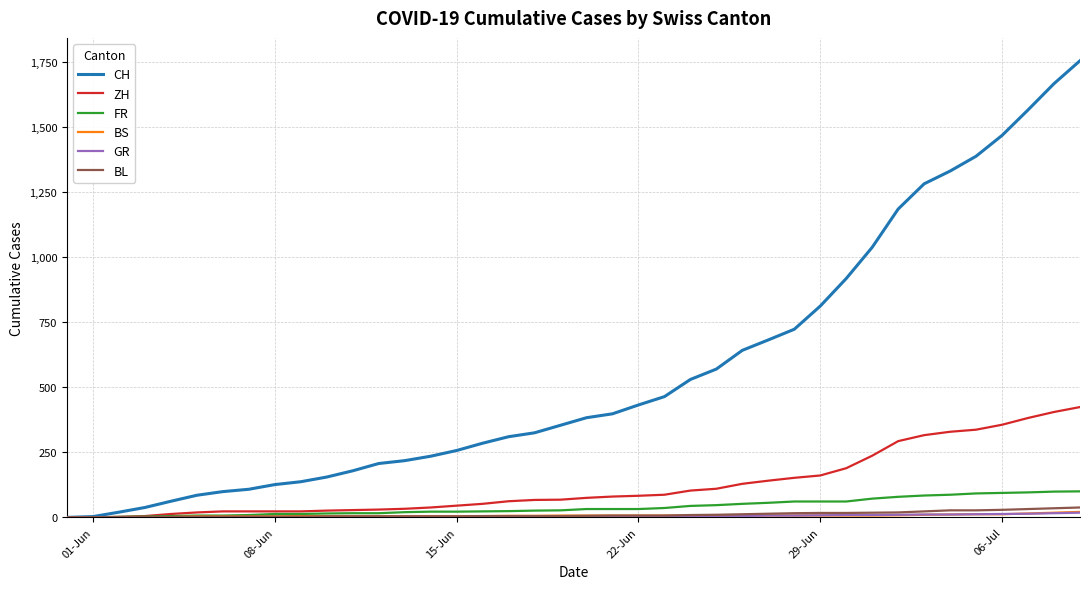

What is the maximum value shown in the chart?

1755